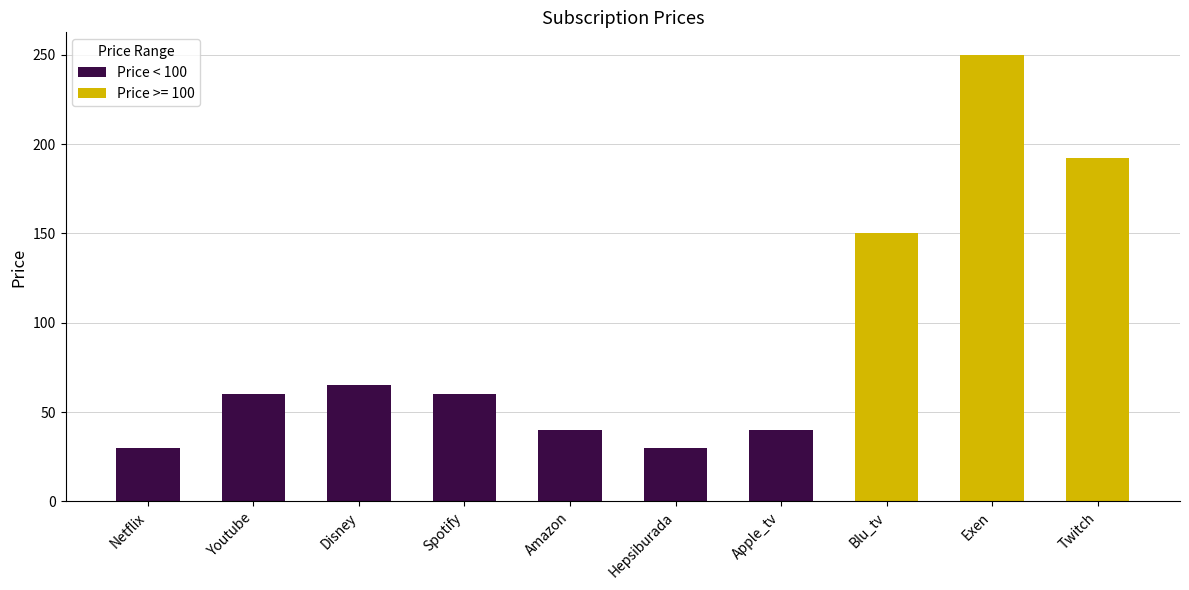

List the labels in order of value, largest first.

Disney, Youtube, Spotify, Amazon, Apple_tv, Netflix, Hepsiburada